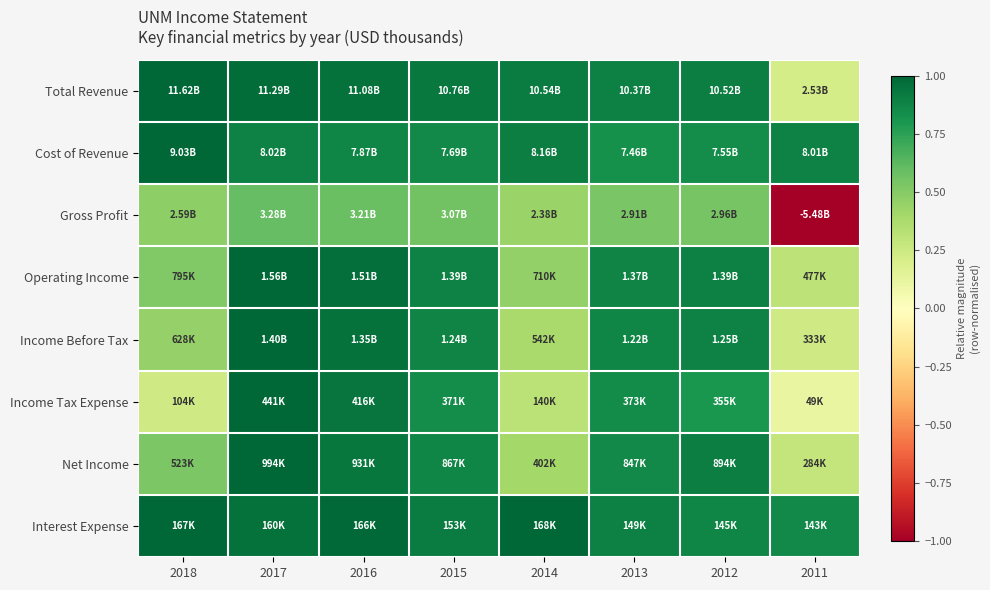

Count the number of categories in the chart.

8